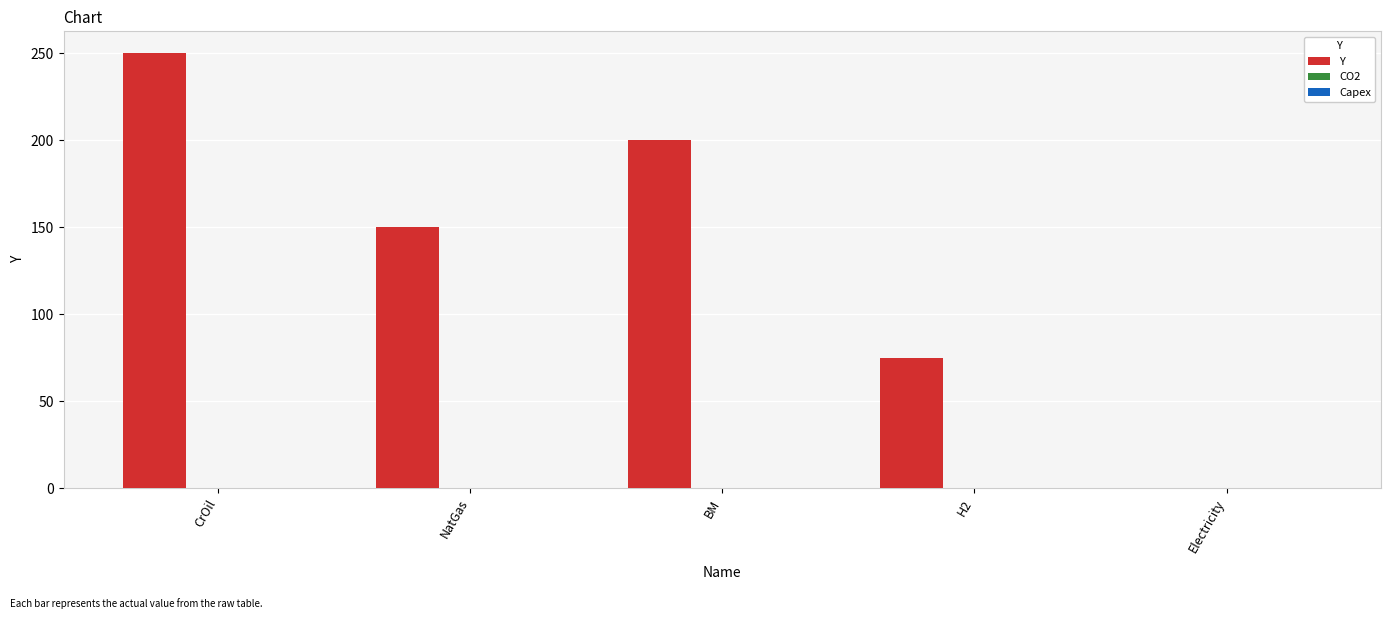

What is the highest value of the Y series?

250.0